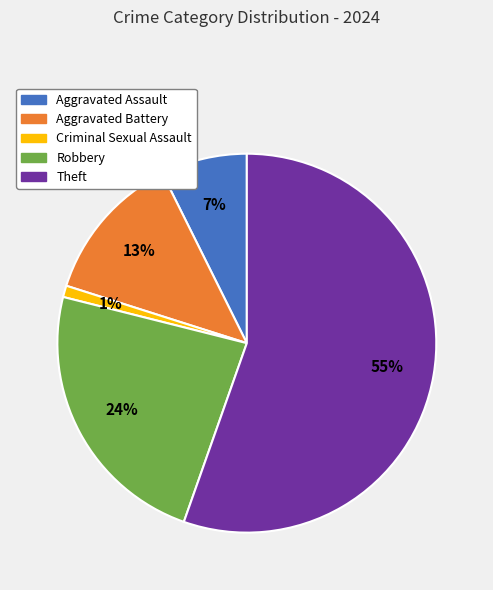

To the nearest percent, what is the difference between the largest and smallest slice percentages?

54%